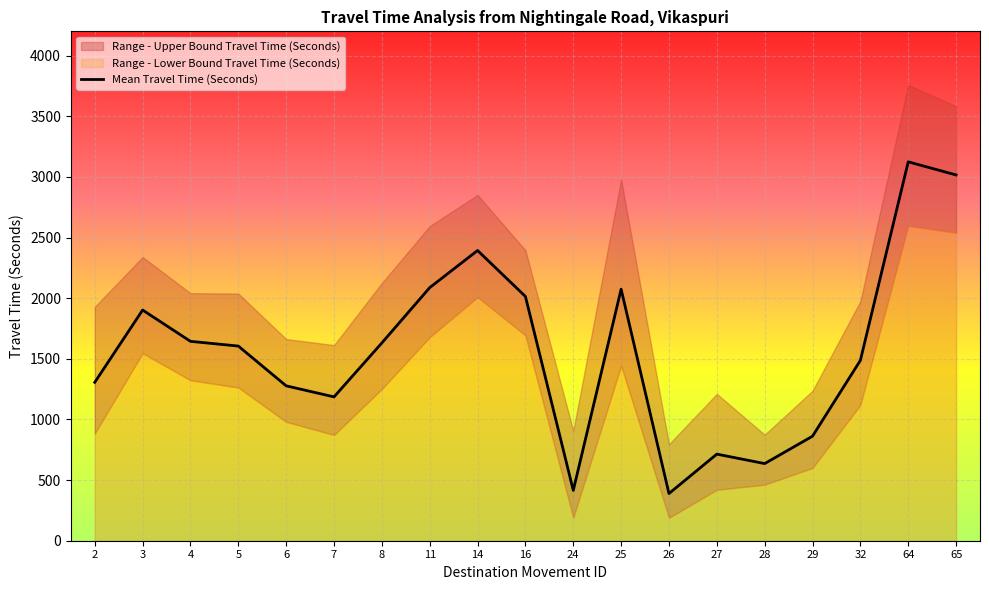

What is the approximate value of Range - Lower Bound Travel Time (Seconds) at 11, to the nearest 10?

1680